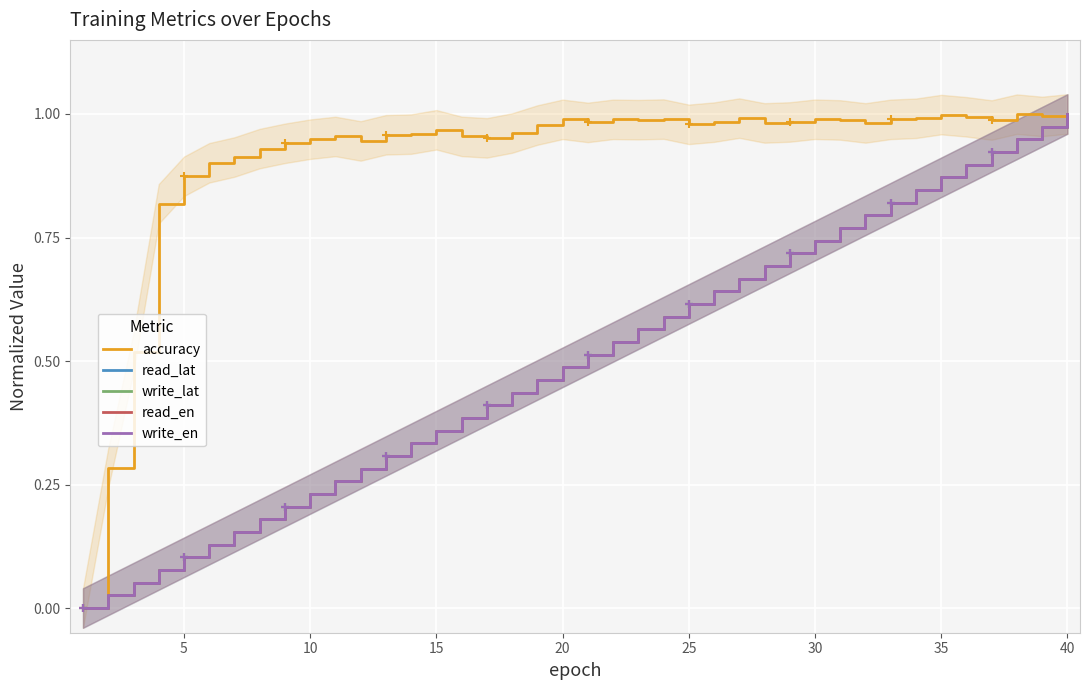

Is the value of read_en at 33 greater than the value of read_lat at 25?

Yes